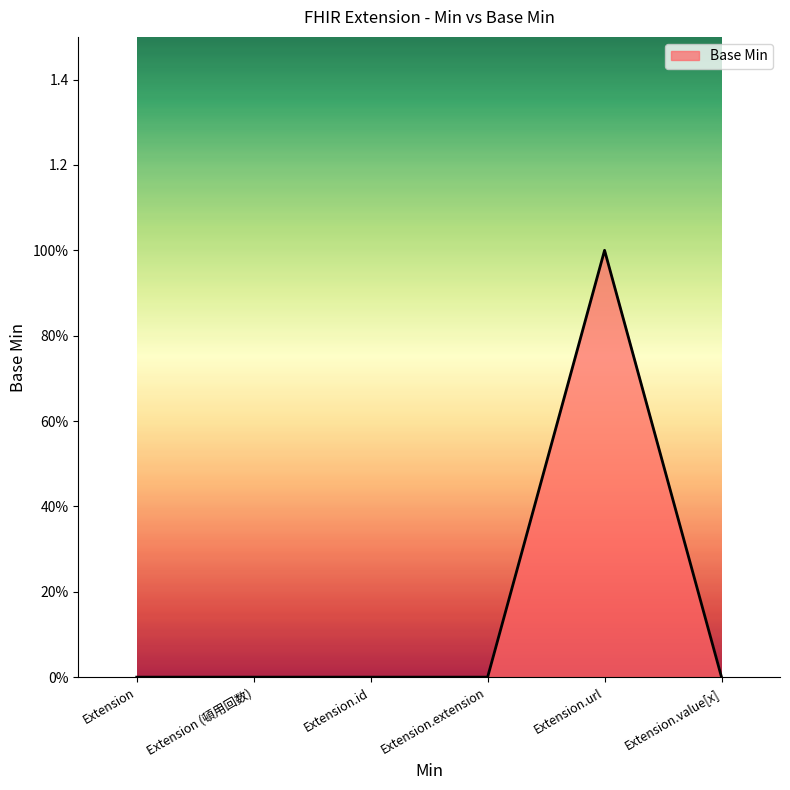

Rank the categories by value from lowest to highest.

Extension, Extension (頓用回数), Extension.id, Extension.extension, Extension.value[x], Extension.url